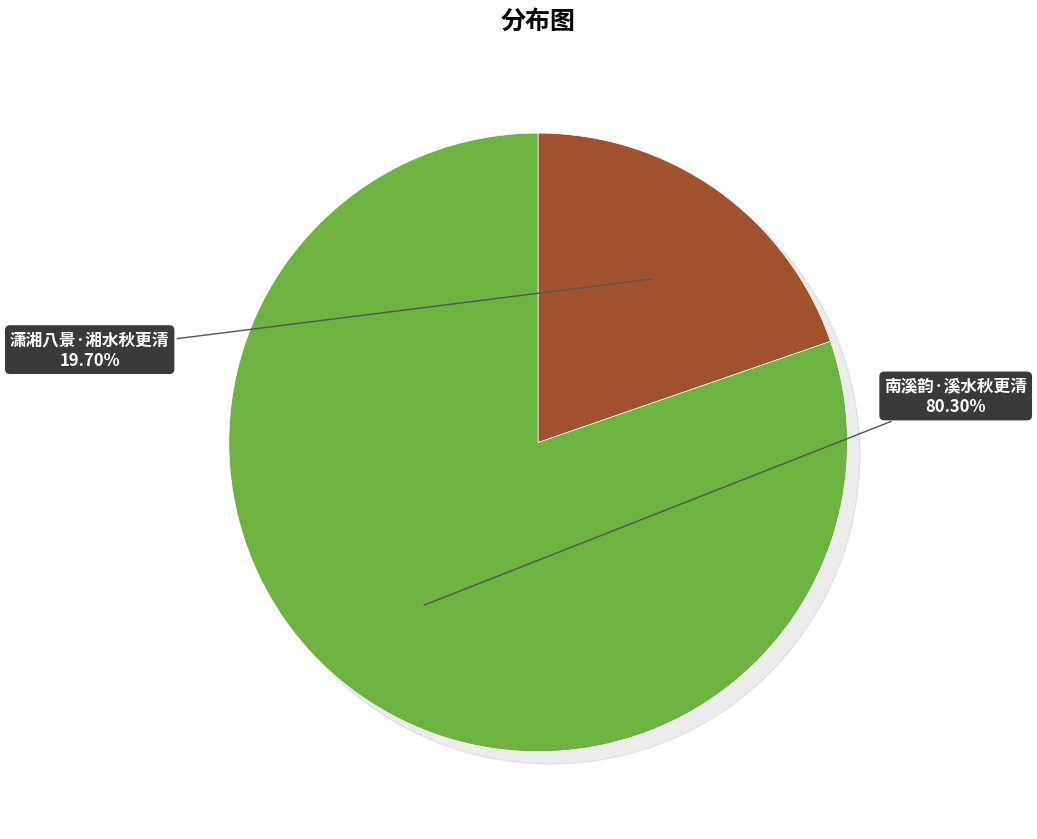

Which category has the biggest portion of the pie?

南溪韵·溪水秋更清